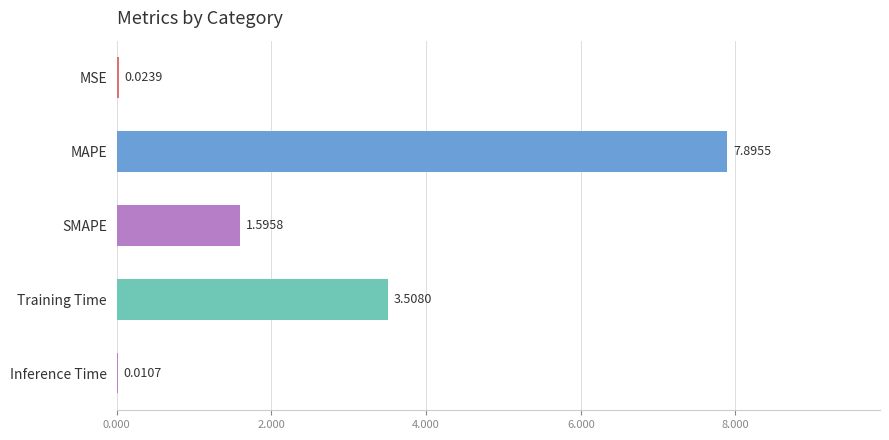

What is the sum of the values at MAPE and MSE?

7.9